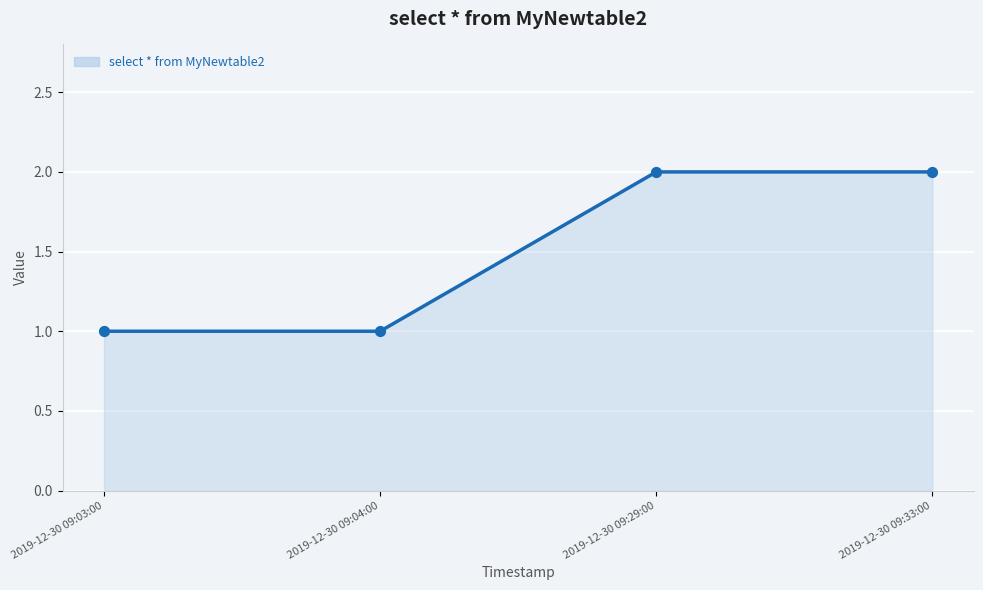

What is the ratio of the value at 2019-12-30 09:04:00 to the value at 2019-12-30 09:33:00?

0.5